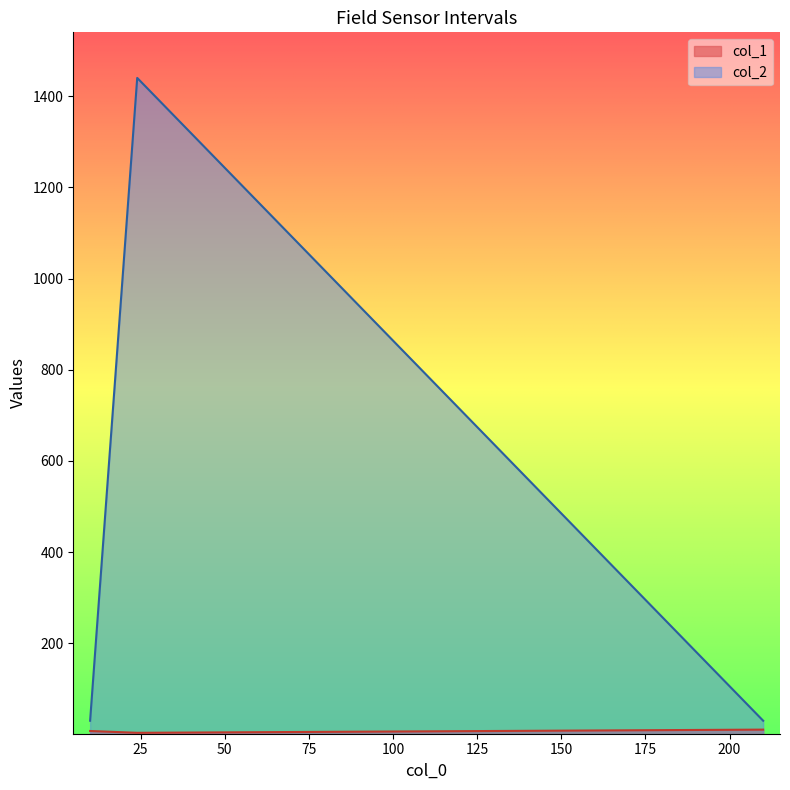

What are all the series names shown in the legend?

col_1, col_2